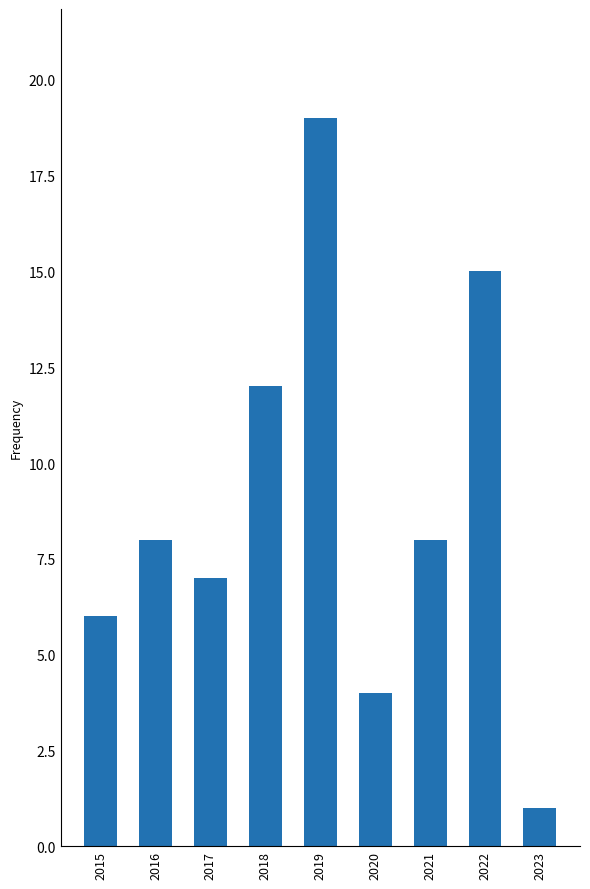

Approximately how many times larger is the value at 2018 compared to 2015?

2.0